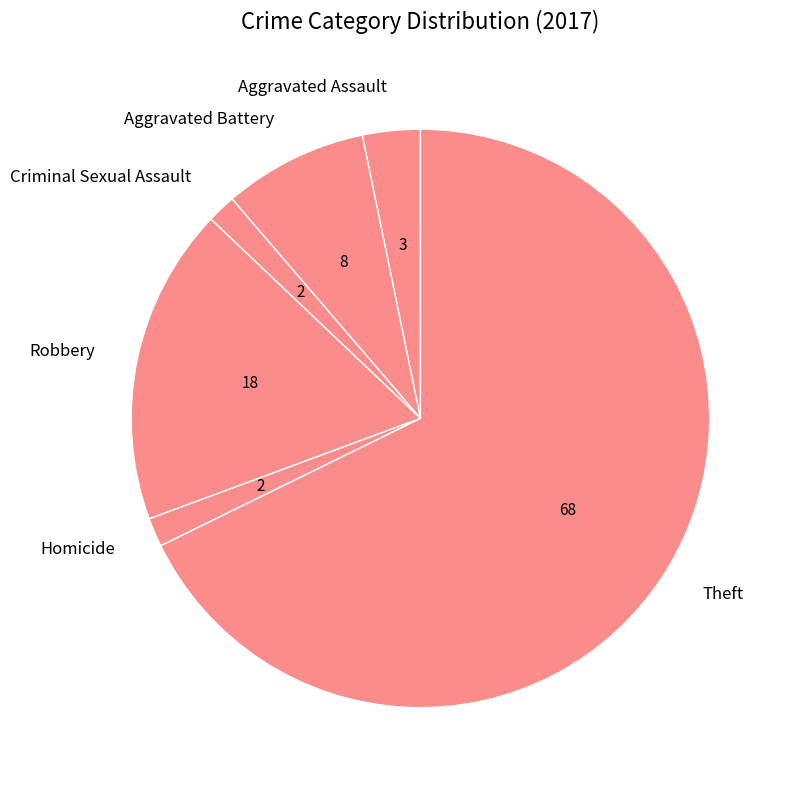

Approximately how many times larger is the value at Aggravated Assault compared to Aggravated Battery?

0.4